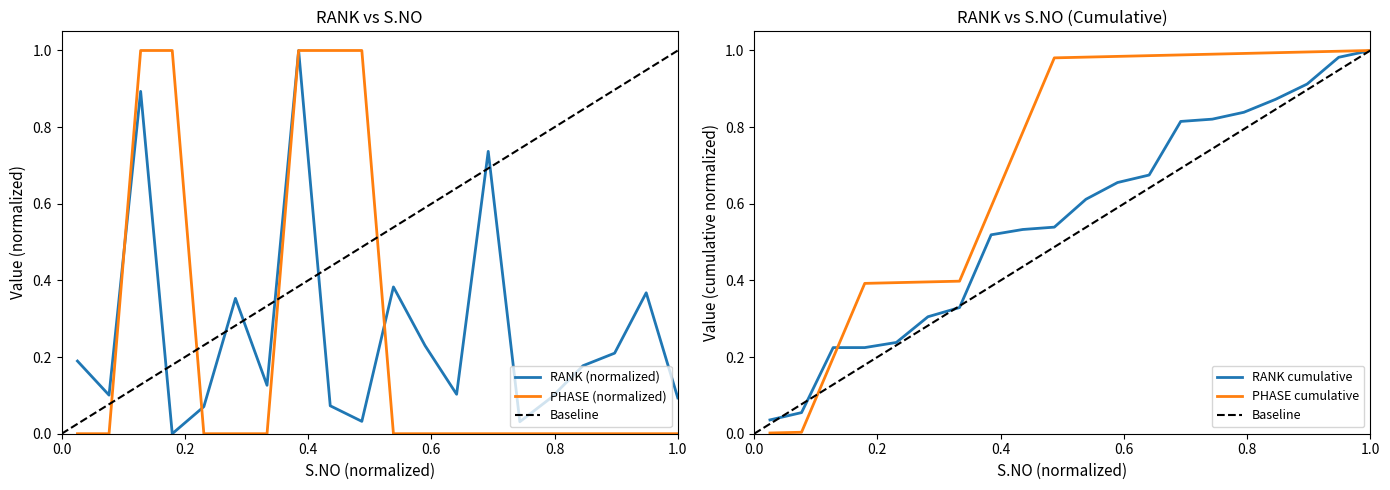

What is the highest value of the RANK (normalized) series?

1.0